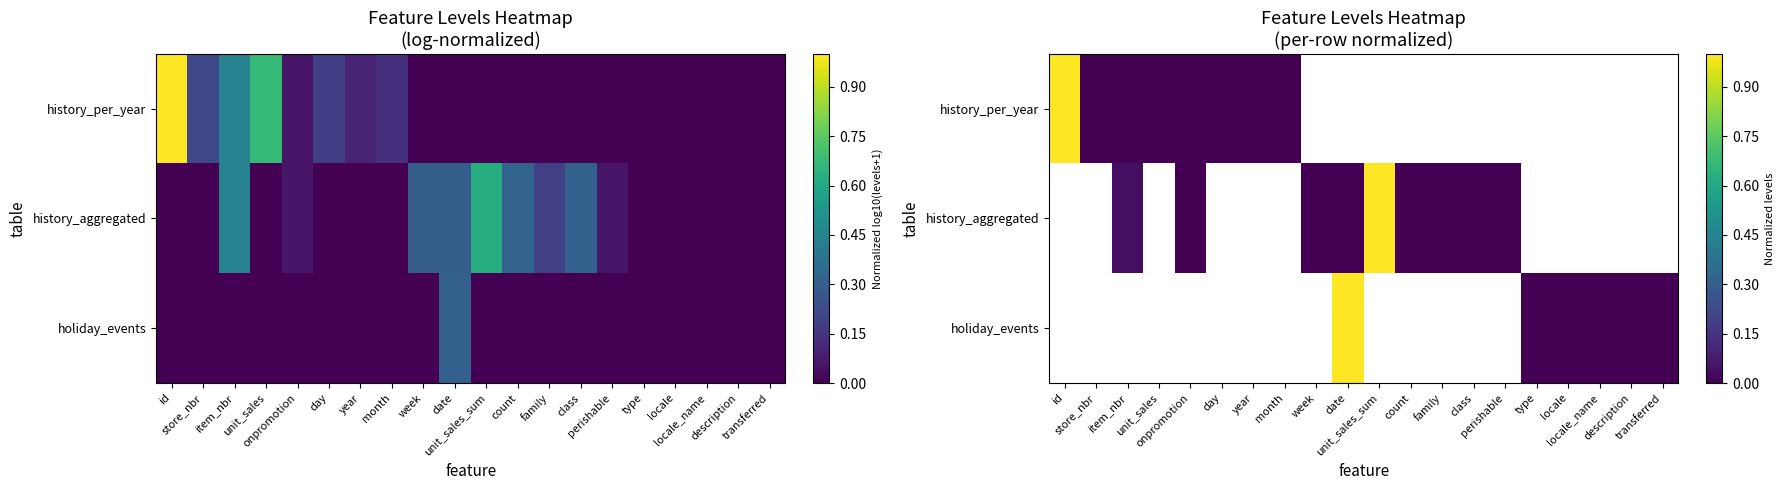

Where is history_per_year nearest to the value 0?

onpromotion